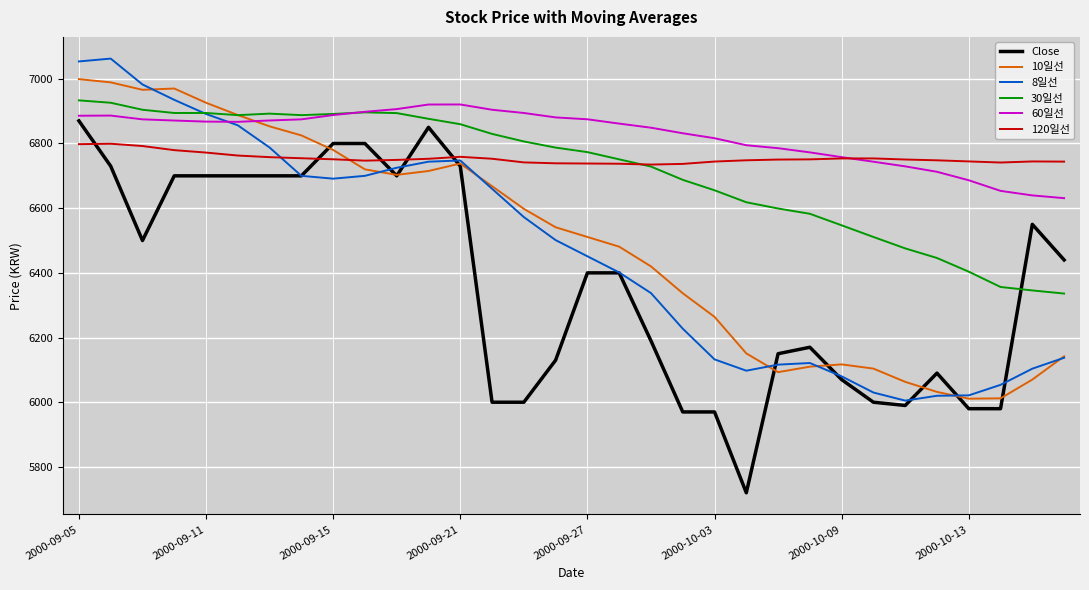

What is the minimum value shown in the chart?

5720.0